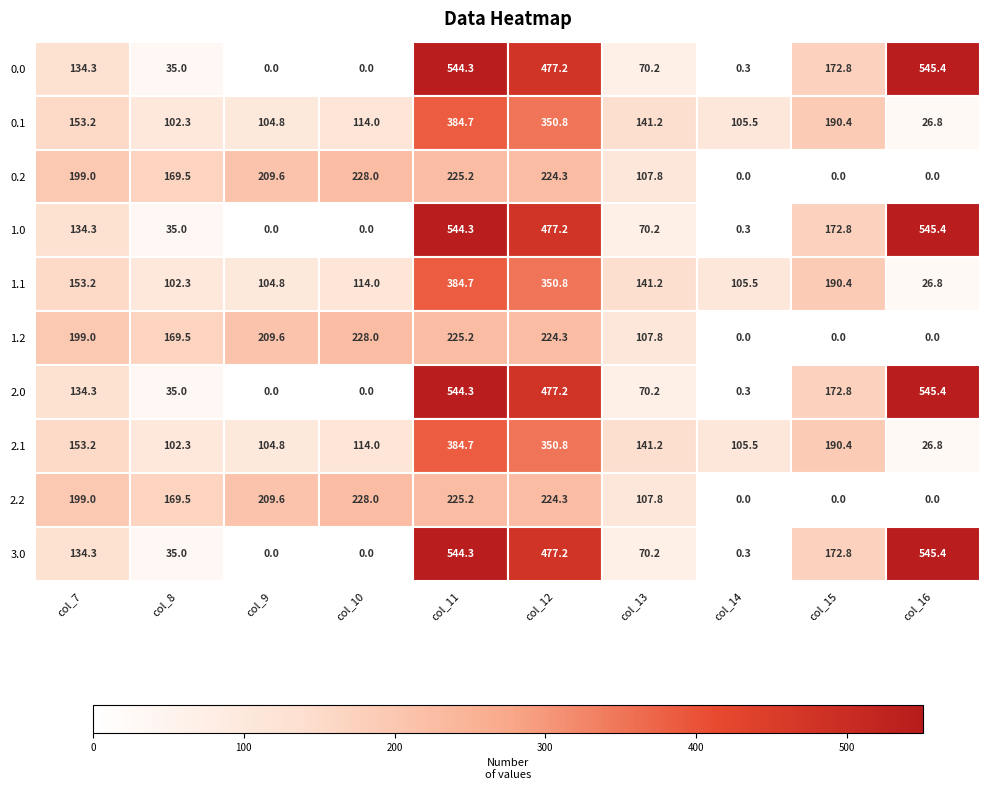

True or false: 2.2 has a value of 106.6 at col_7.

False